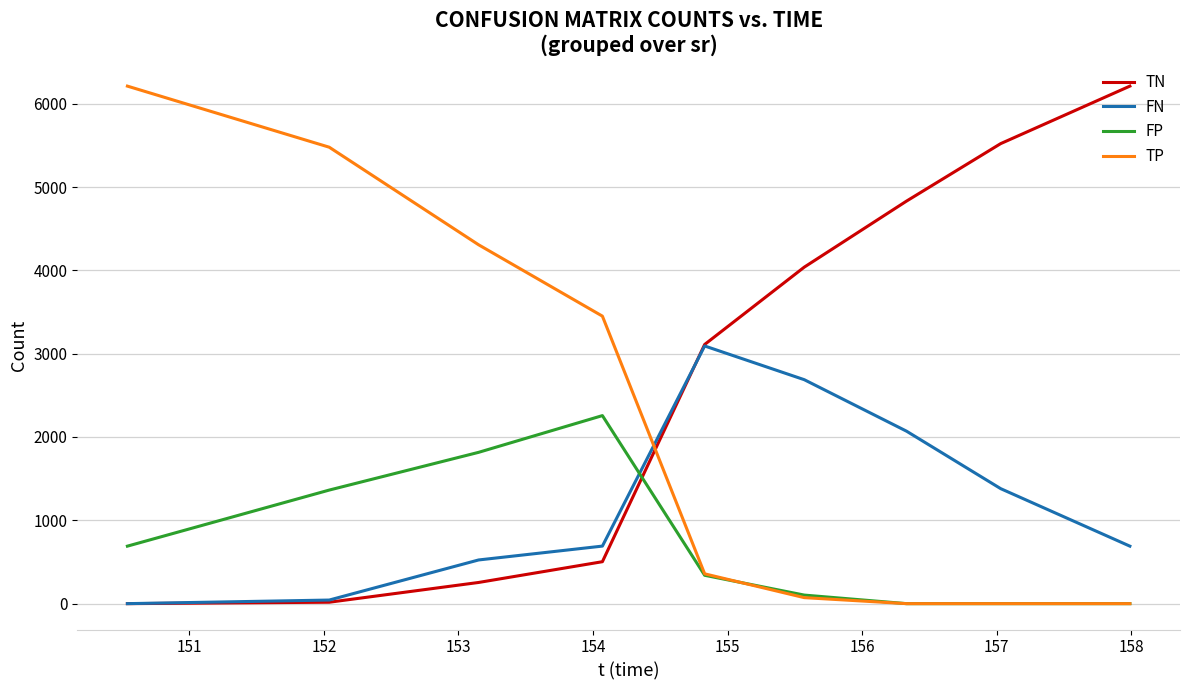

What is the difference between the second highest and minimum values in the TP series?

5477.8